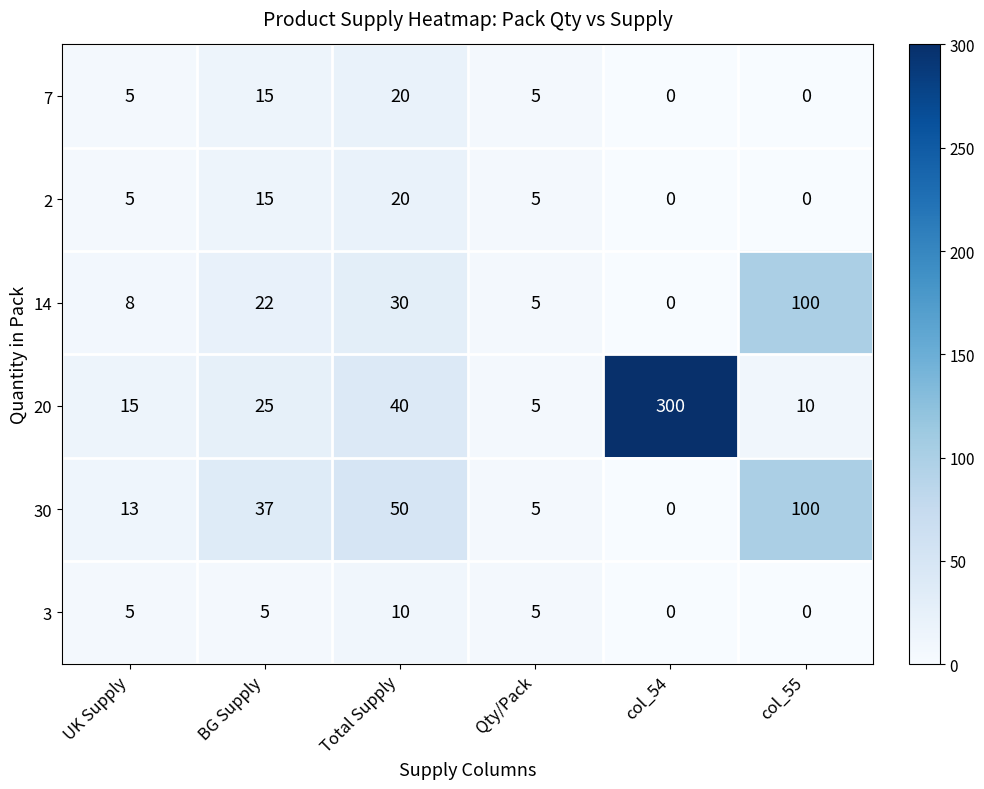

The value of 30 at Total Supply is 50. True or false?

True